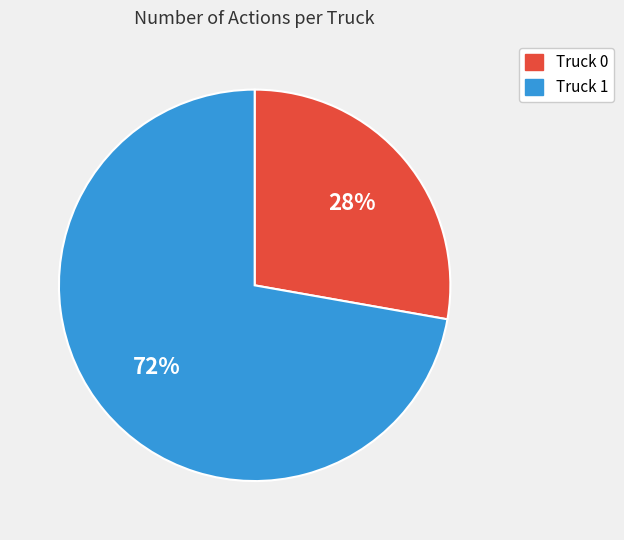

Which slice is the largest?

Truck 1